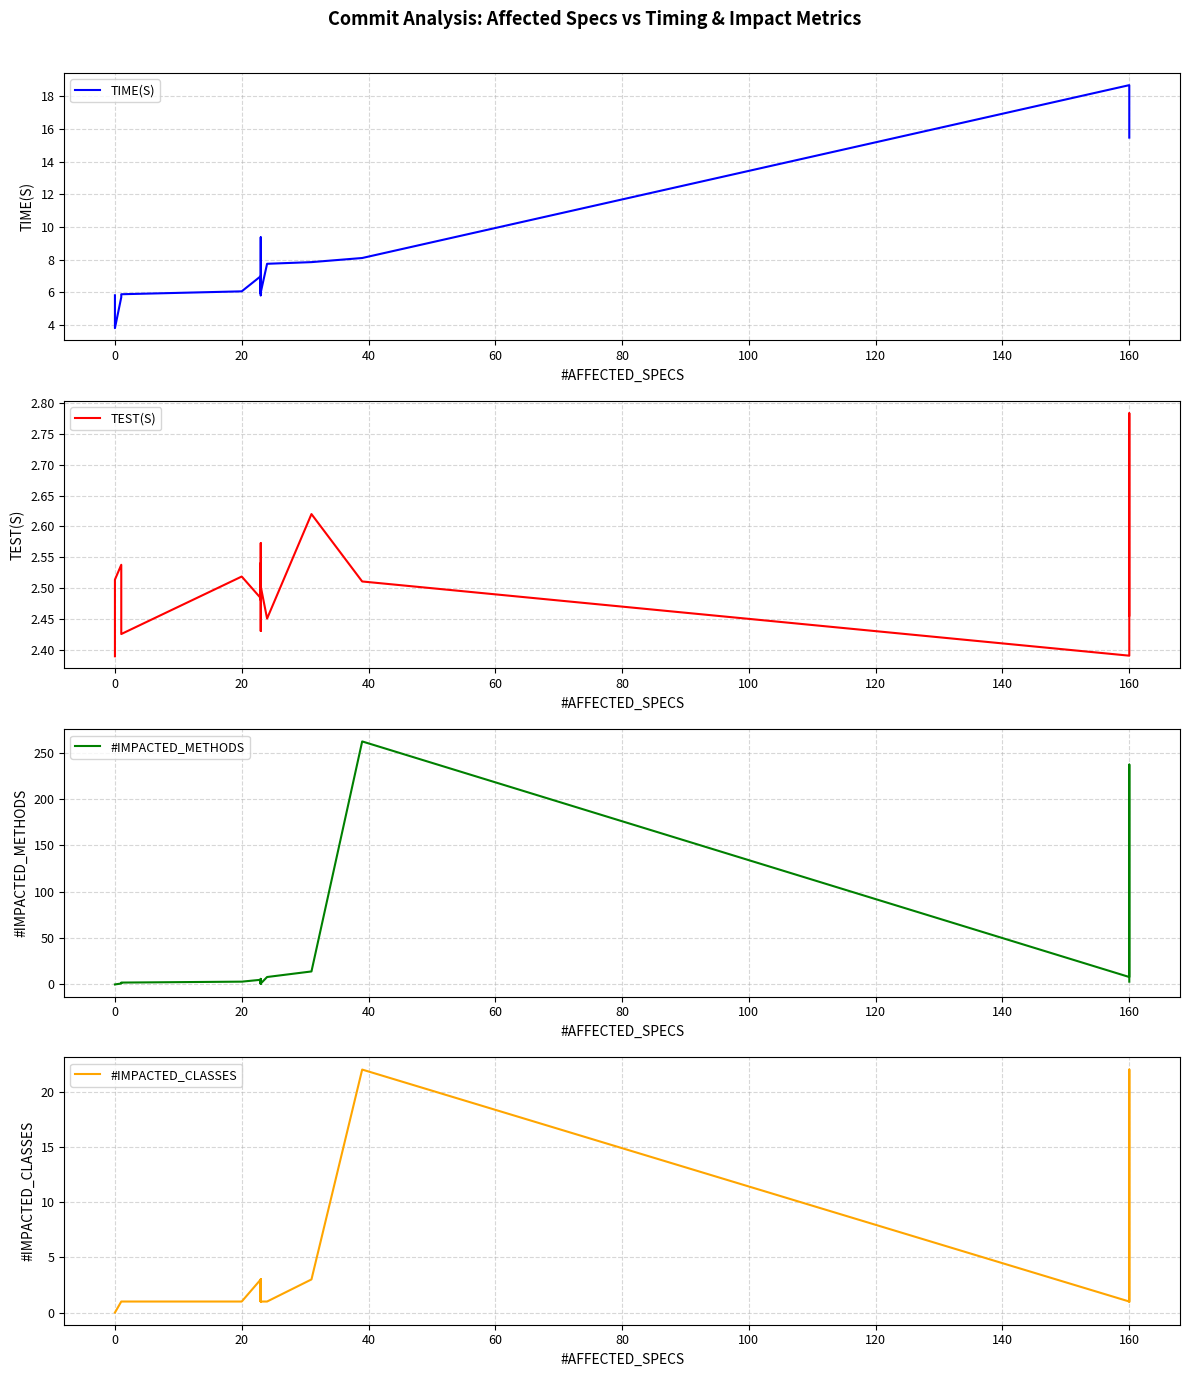

What is the sum of all #IMPACTED_METHODS values?

560.0